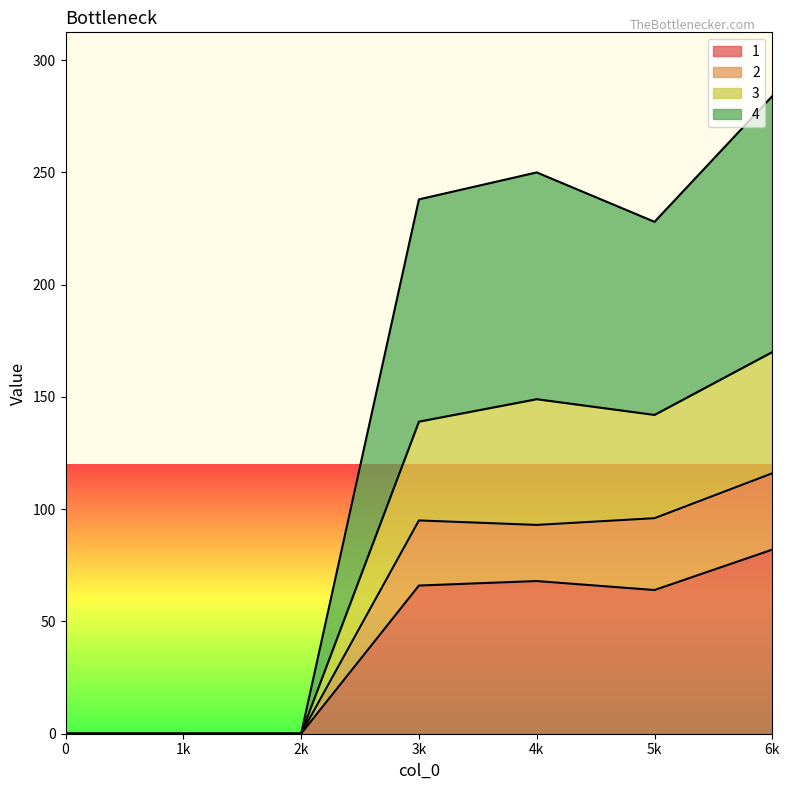

Which category has the highest value in the 1 series?

6k